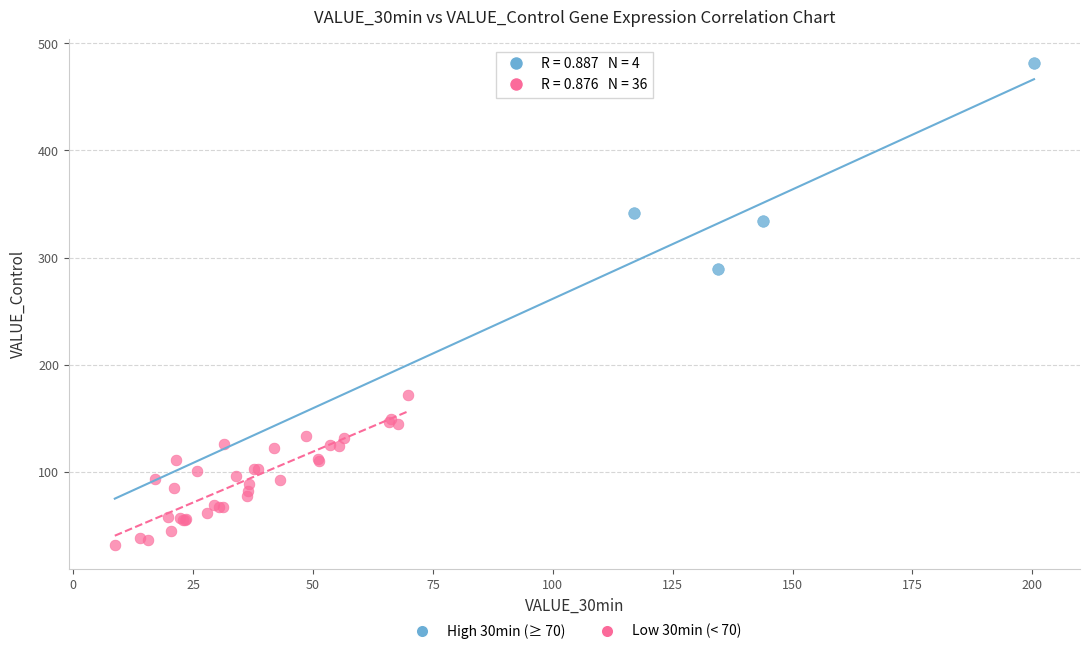

What are all the series names shown in the legend?

High 30min (≥ 70), Low 30min (< 70)